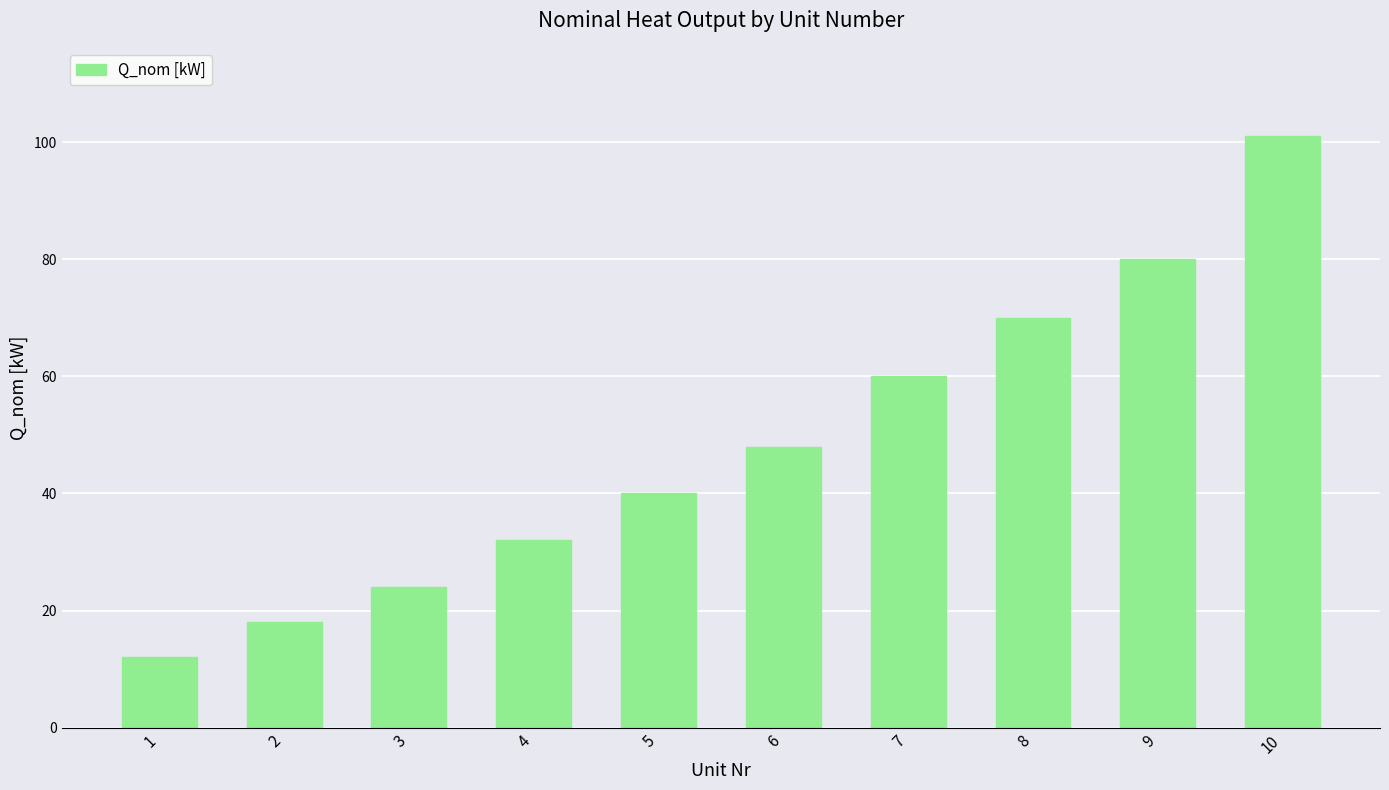

What is the change in value from 1 to 4?

+20